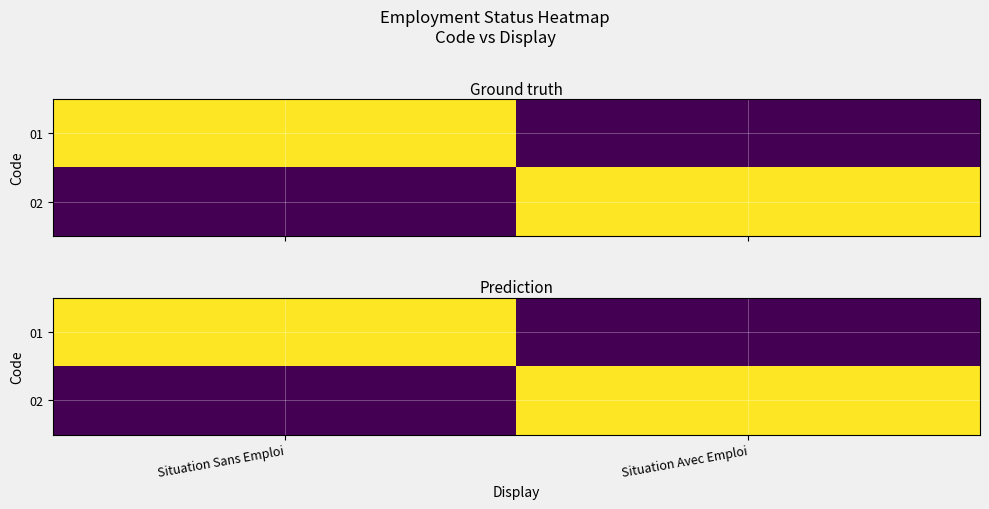

Which has a higher value, Situation Avec Emploi or Situation Sans Emploi?

Situation Sans Emploi